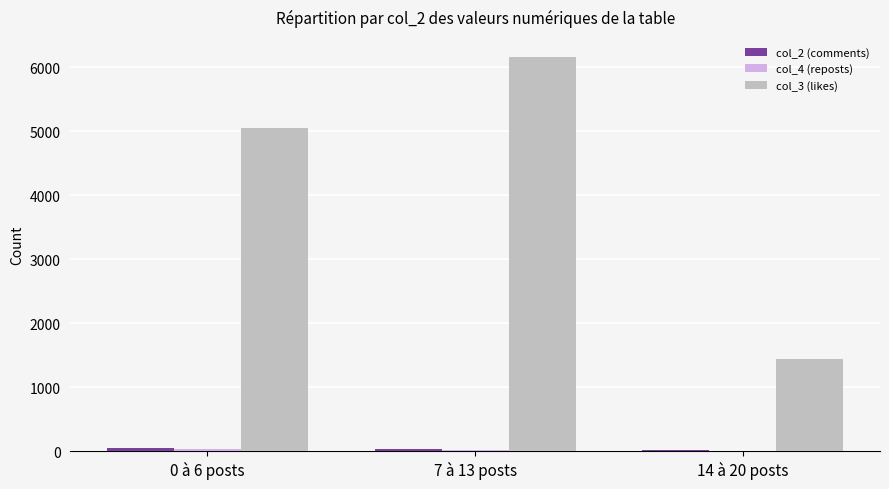

Which series has the largest total across all categories?

col_3 (likes)